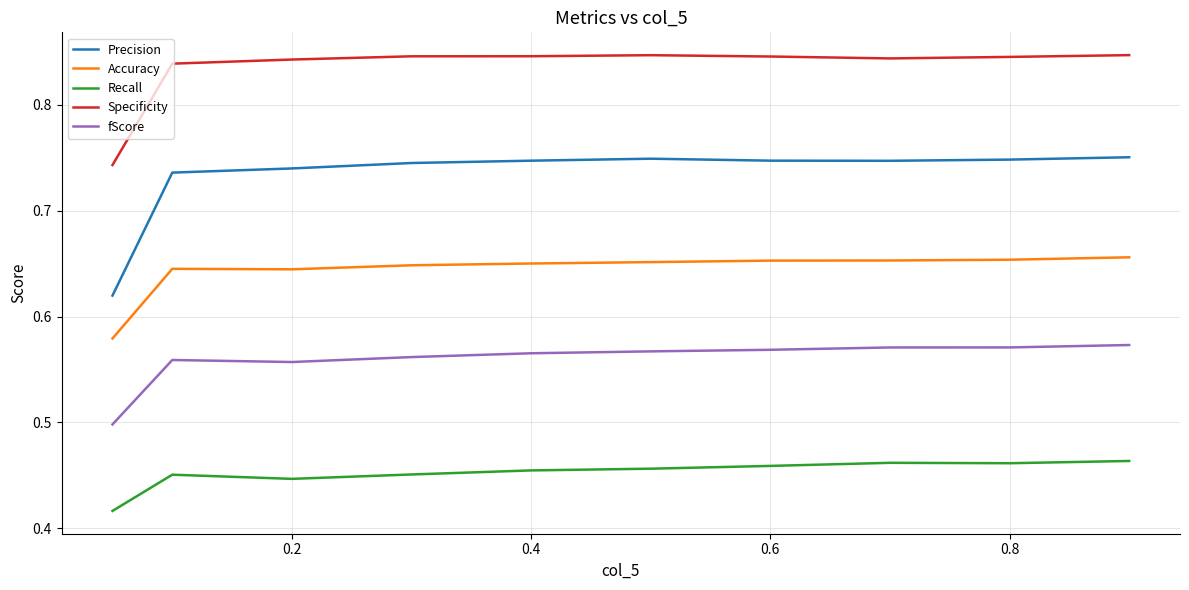

List the series in order of their overall mean, lowest first.

Recall, fScore, Accuracy, Precision, Specificity